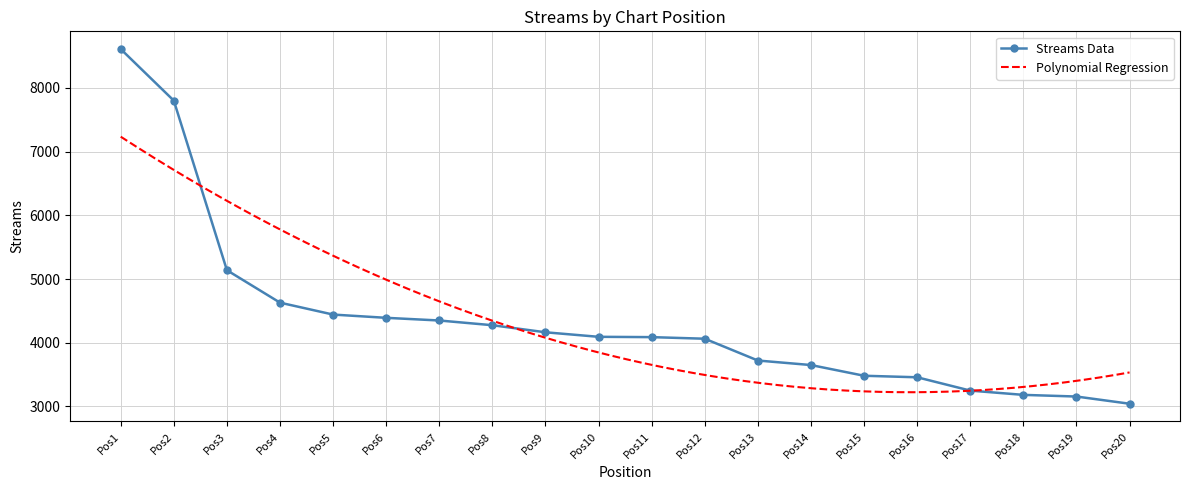

Reading left to right, extract all data points from this chart.

8608	7799	5138	4629	4442	4391	4349	4275	4164	4093	4088	4063	3721	3650	3482	3458	3249	3182	3156	3043